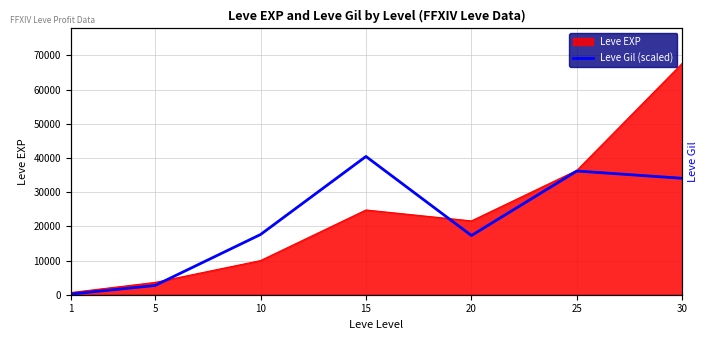

Reading right to left, list all the values displayed in this chart.

34061.6	36190.7	17318.9	40449.0	17609.2	2705.2	189.0